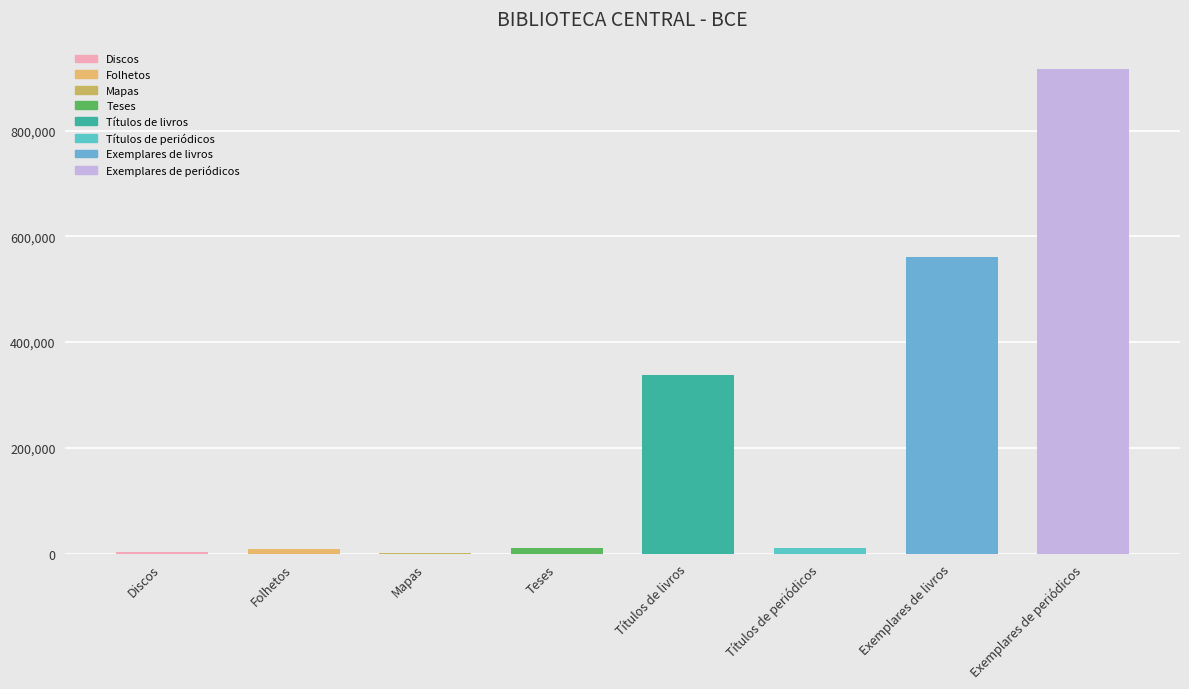

Does the chart contain stacked bars?

No